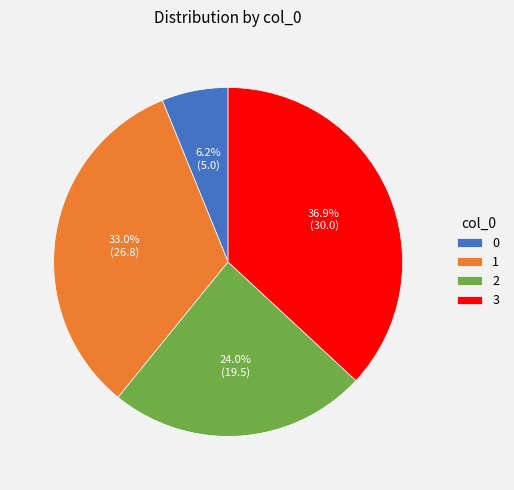

Is it true that 3 is 27% of the pie?

False